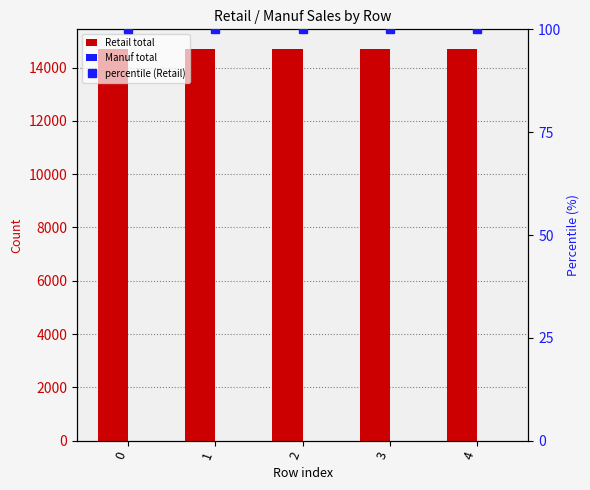

What are all the series names shown in the legend?

Retail total, Manuf total, percentile (Retail)